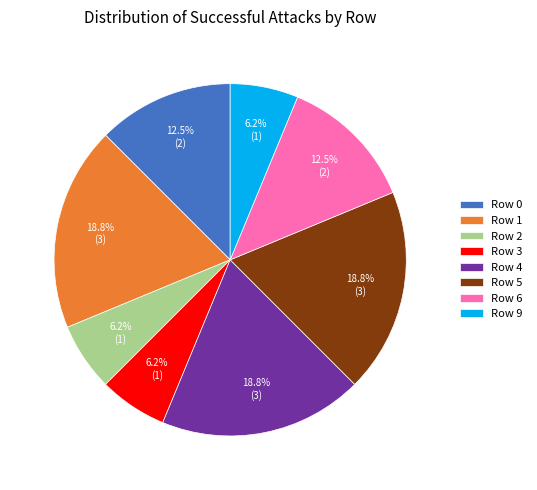

Does any single category account for the majority?

No